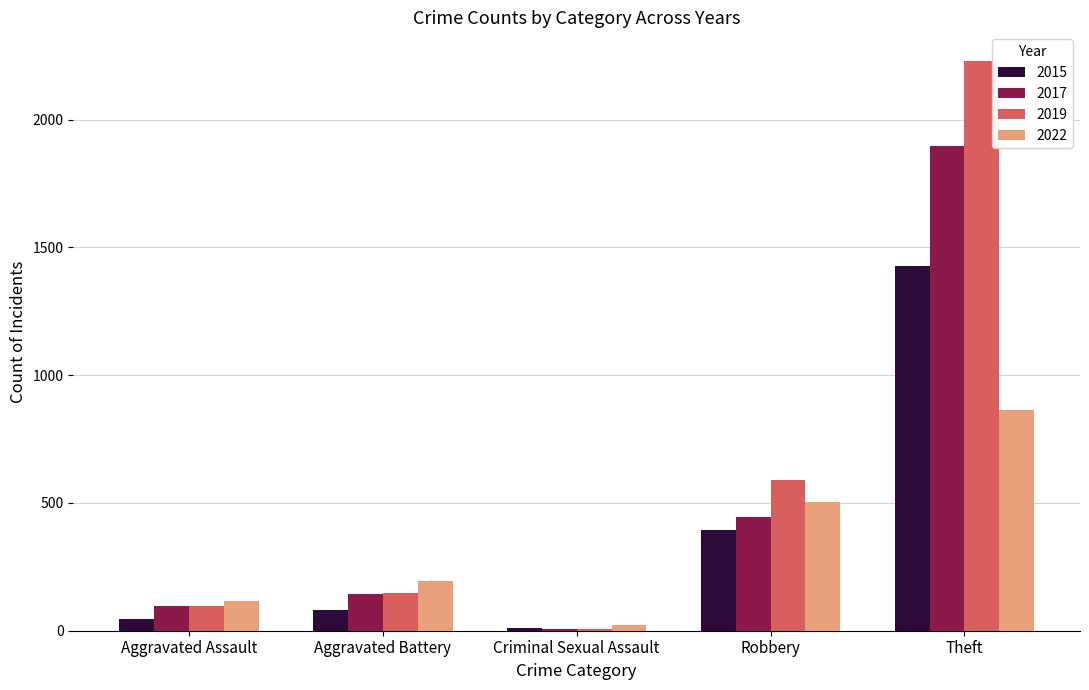

How many distinct data groups are displayed?

4